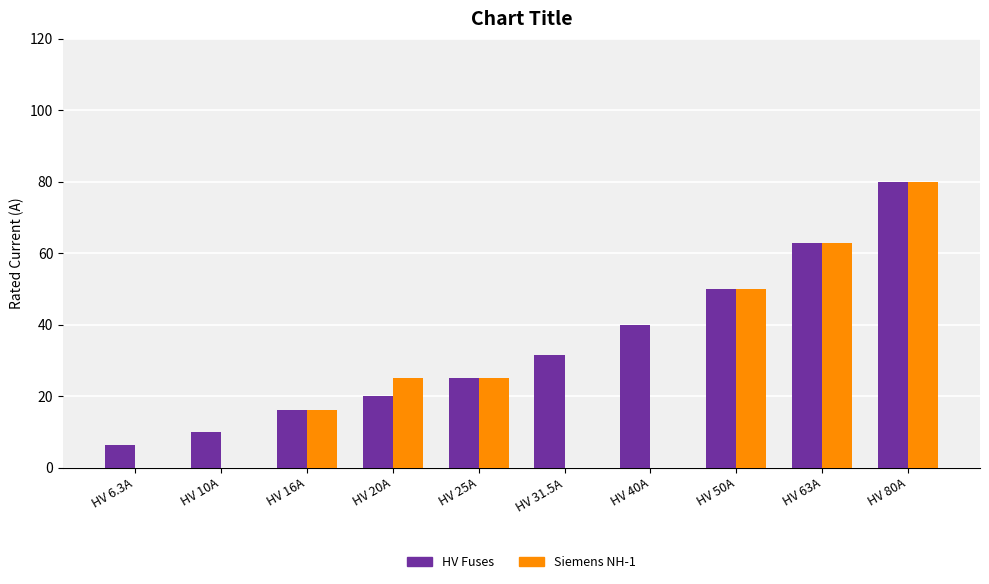

At which label is HV Fuses closest to 43?

HV 40A